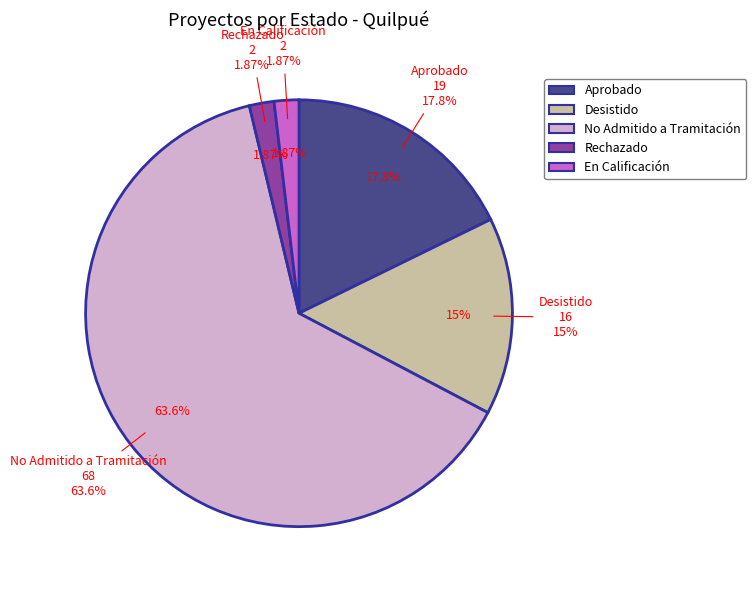

Count the number of slices in the pie.

2